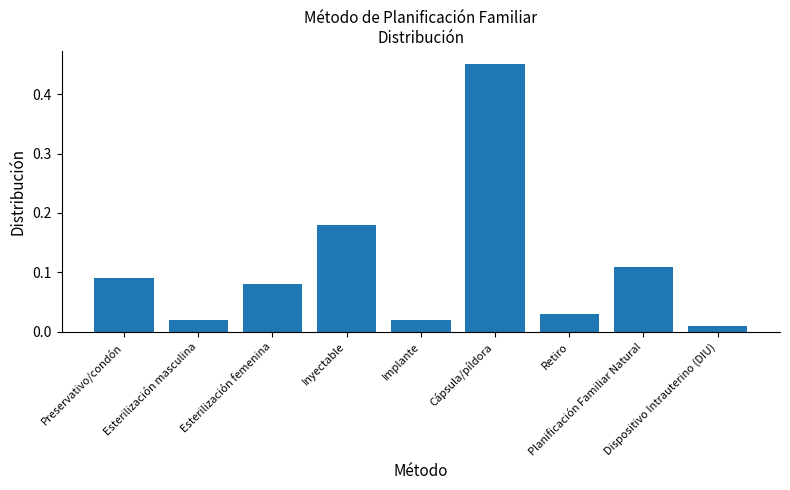

What is the label of the 2nd bar from the right?

Planificación Familiar Natural